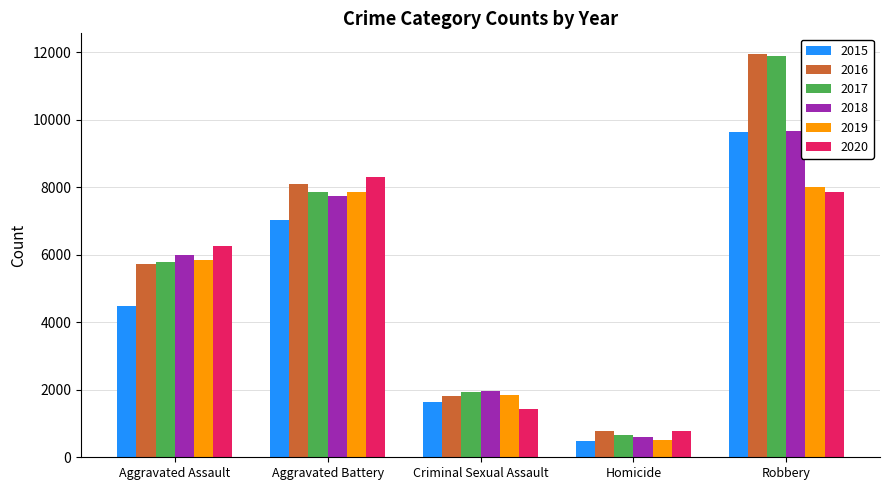

At which category is the sum across all series the highest?

Robbery